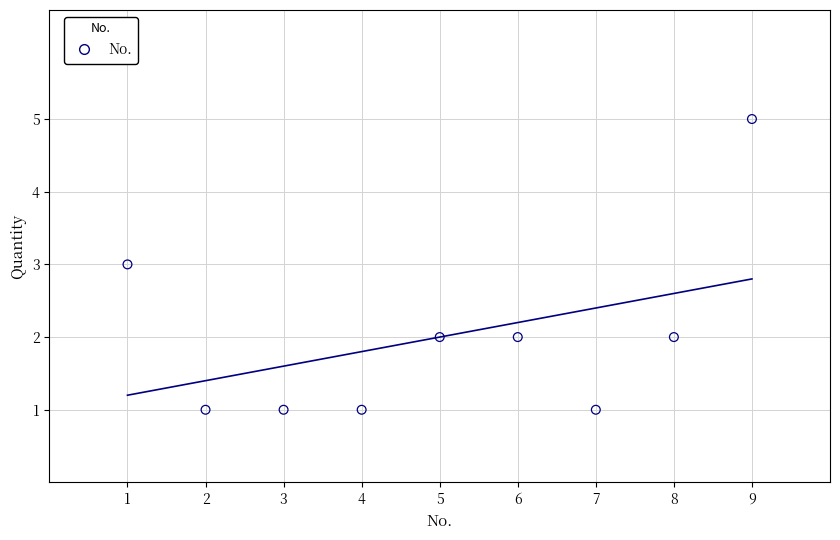

What is the range of Y values (max minus min)?

4